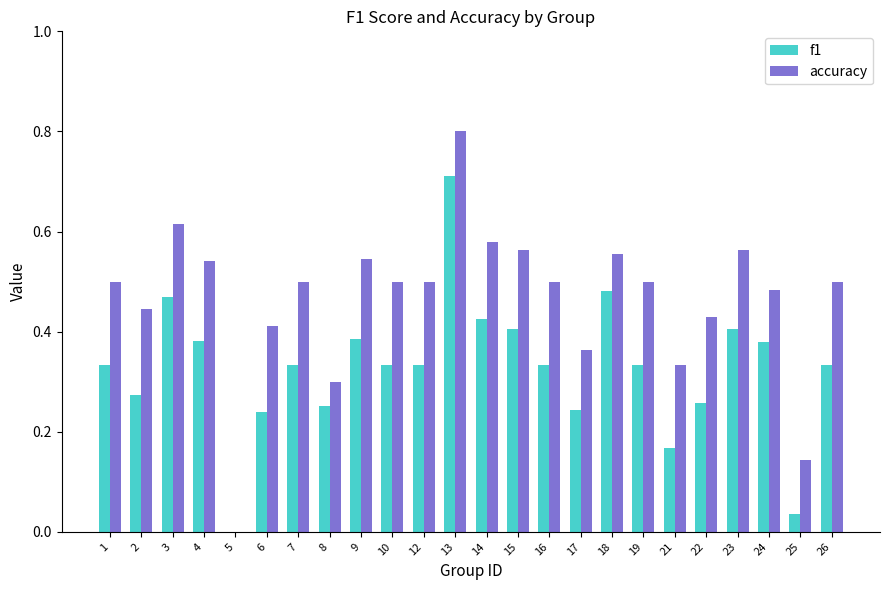

True or false: accuracy has a value of -0.5 at 5.

False